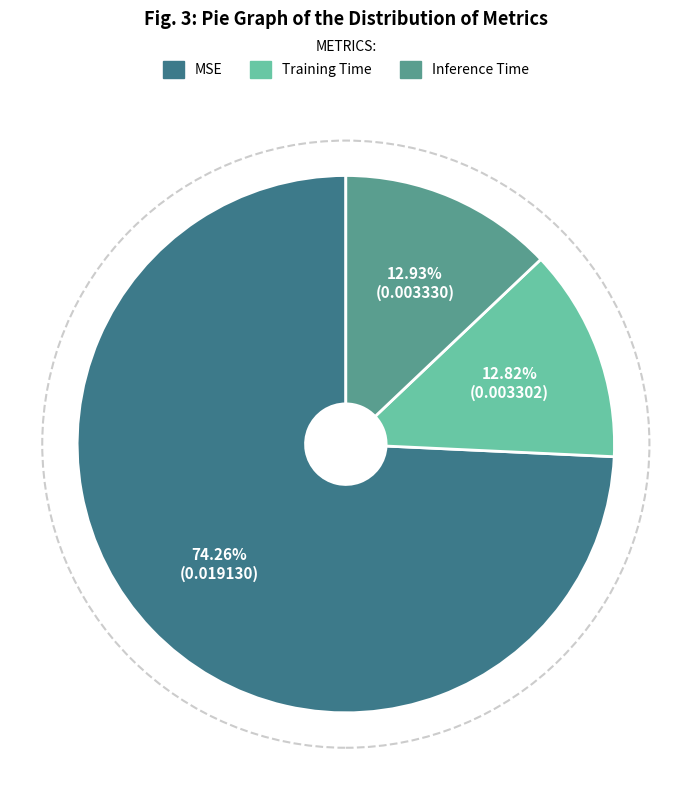

What is the largest slice in the pie chart?

MSE